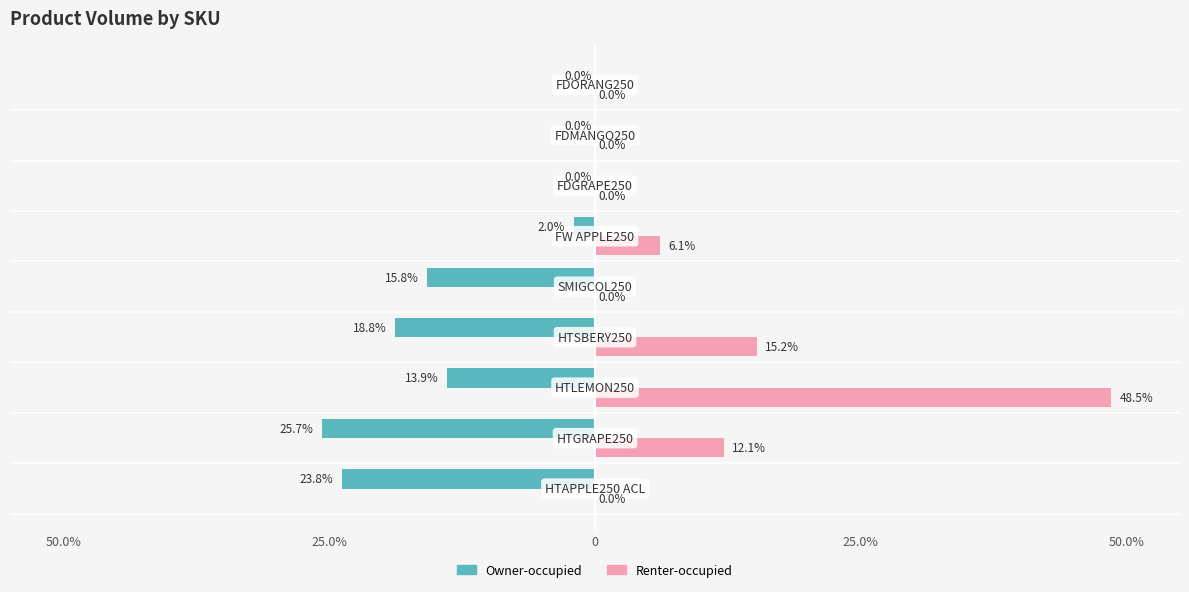

What are all the series names shown in the legend?

Owner-occupied, Renter-occupied